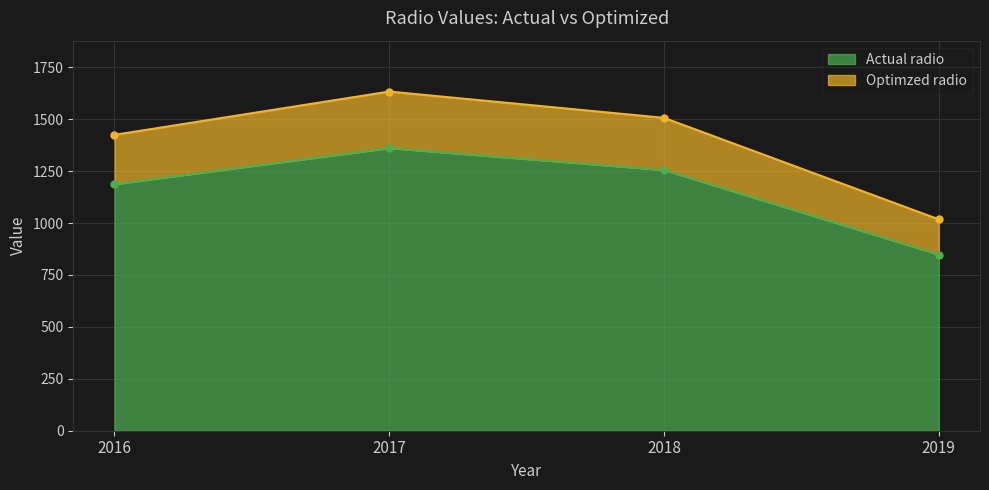

List the series in order of their peak value, highest first.

Optimzed radio, Actual radio